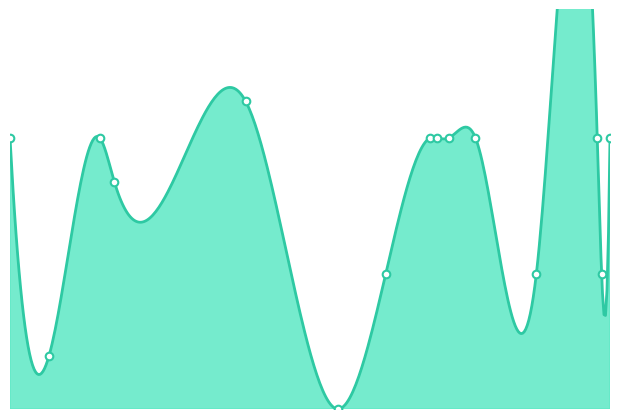

Approximately how many times larger is the value at 4198 compared to 817?

1.2